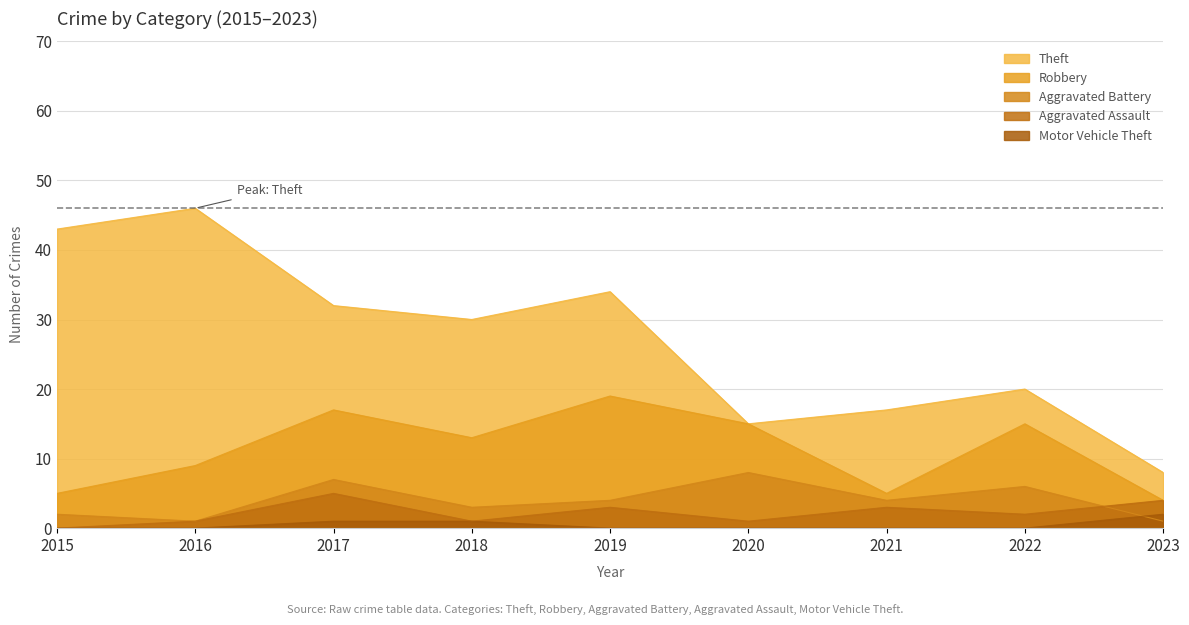

At how many categories does at least one series exceed 35?

2